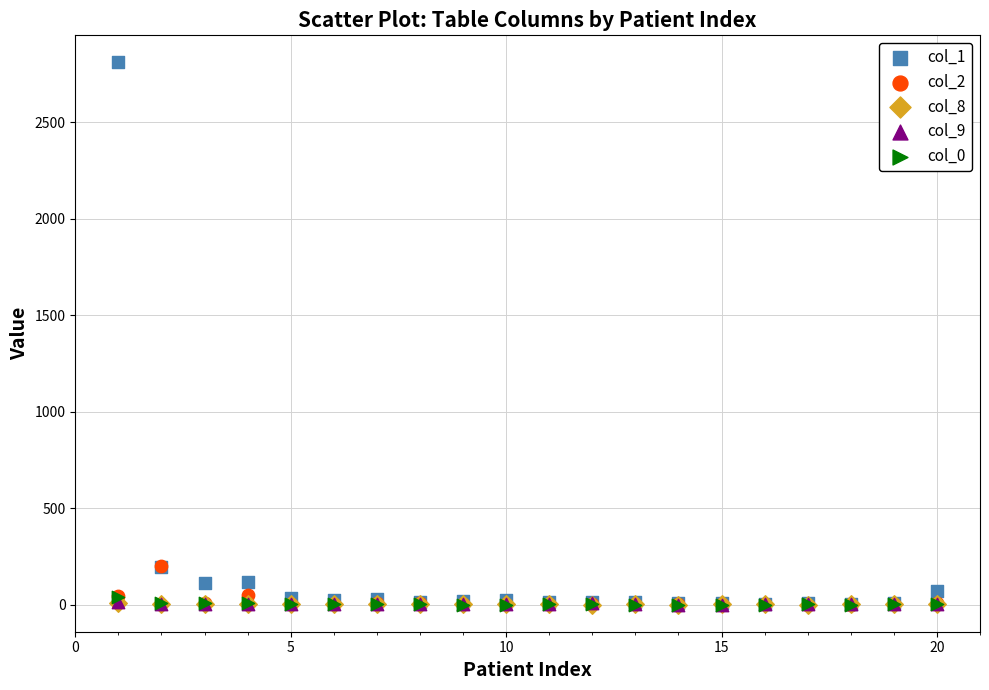

Which series reaches the maximum Y coordinate?

col_1